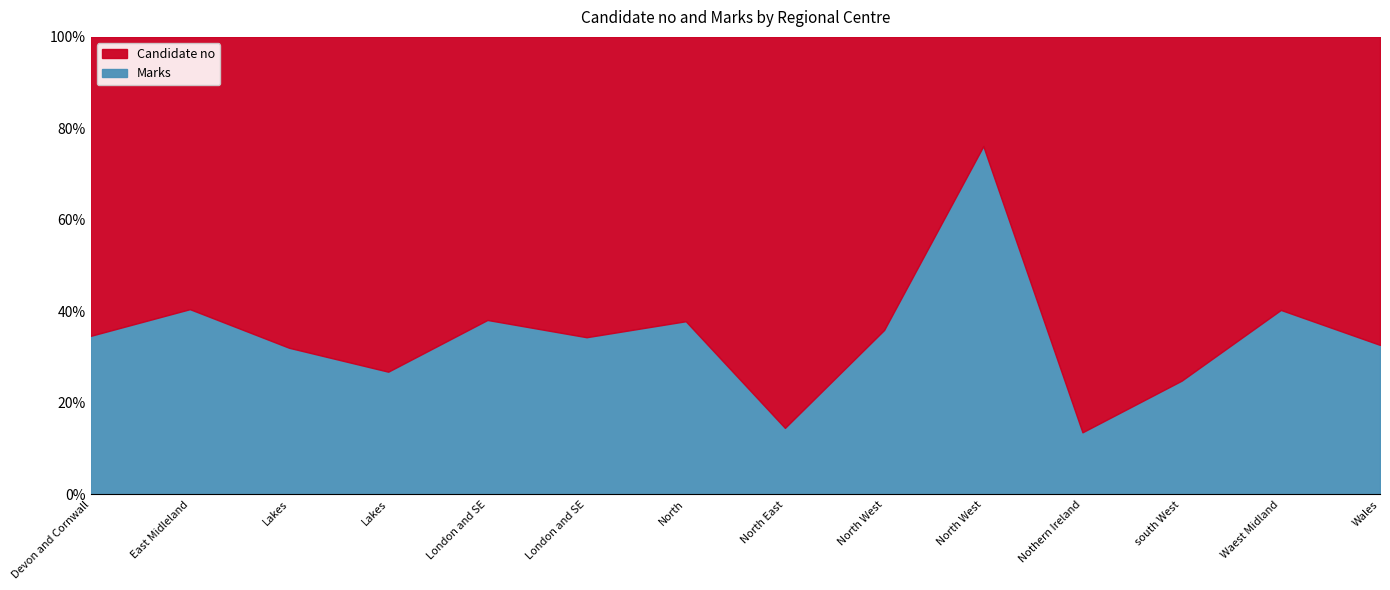

Is it true that Candidate no equals 142 at Lakes?

True